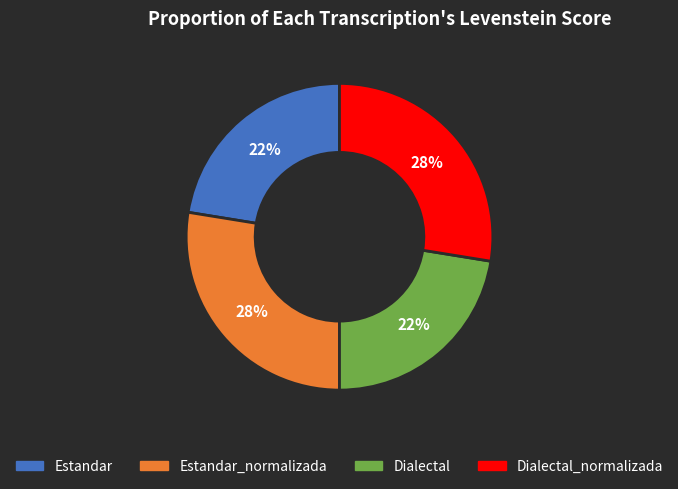

What percentage is the Dialectal slice, to the nearest percent?

22%